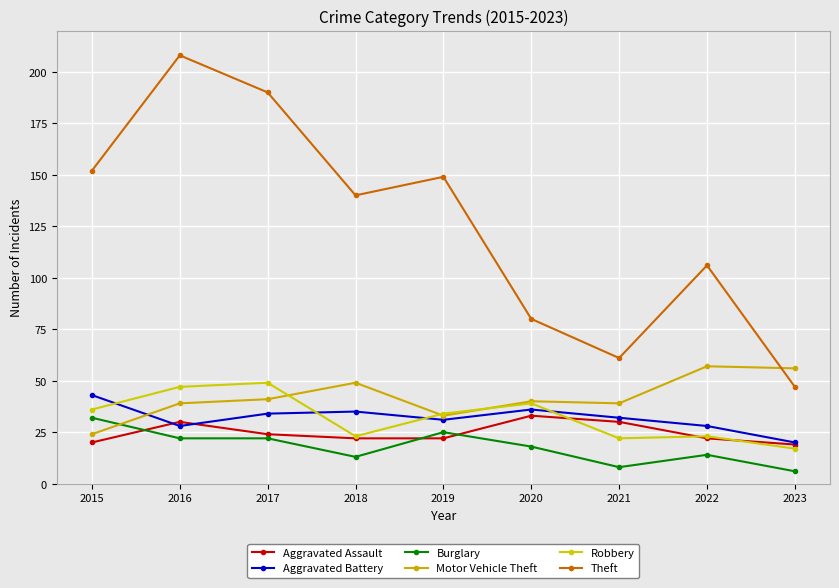

List the labels in order of Aggravated Battery value, largest first.

2015, 2020, 2018, 2017, 2021, 2019, 2016, 2022, 2023